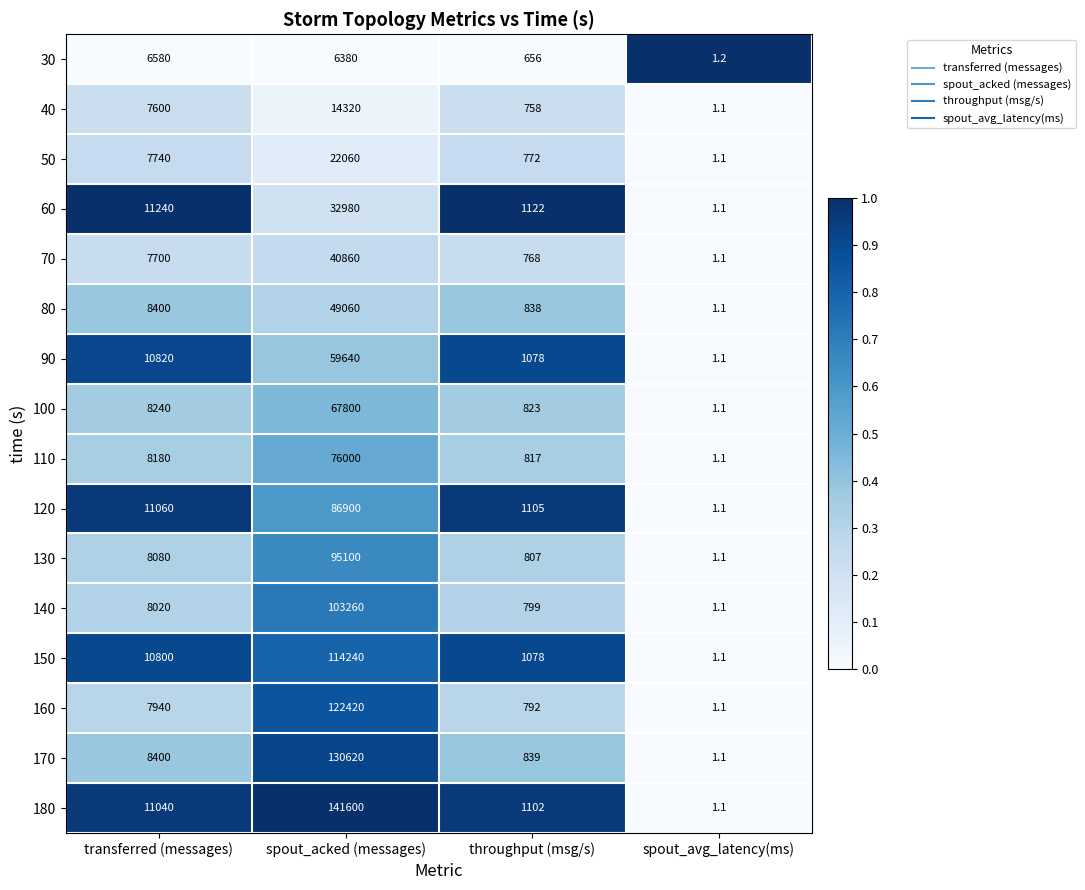

Which series changed the most between transferred (messages) and spout_acked (messages)?

180